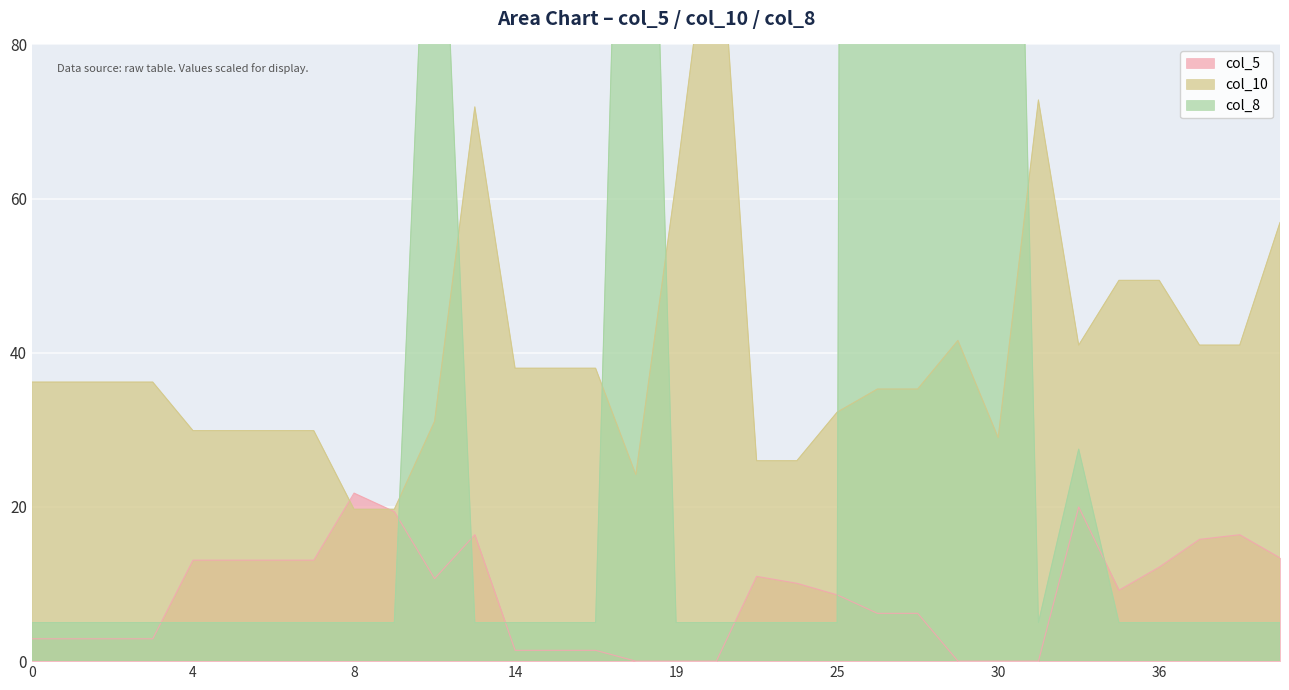

What is the maximum value for col_5?

21.8